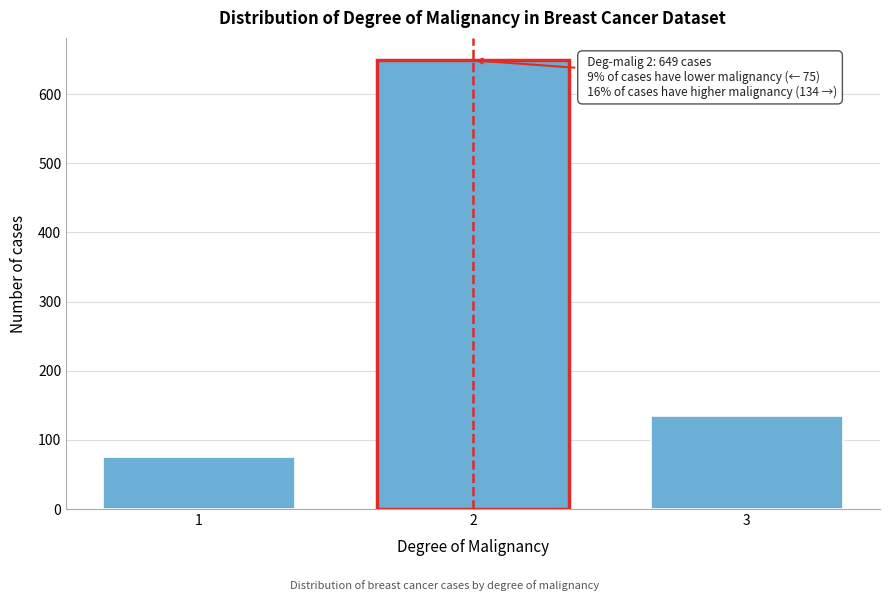

Reading left to right, list all the values displayed in this chart.

75	649	134